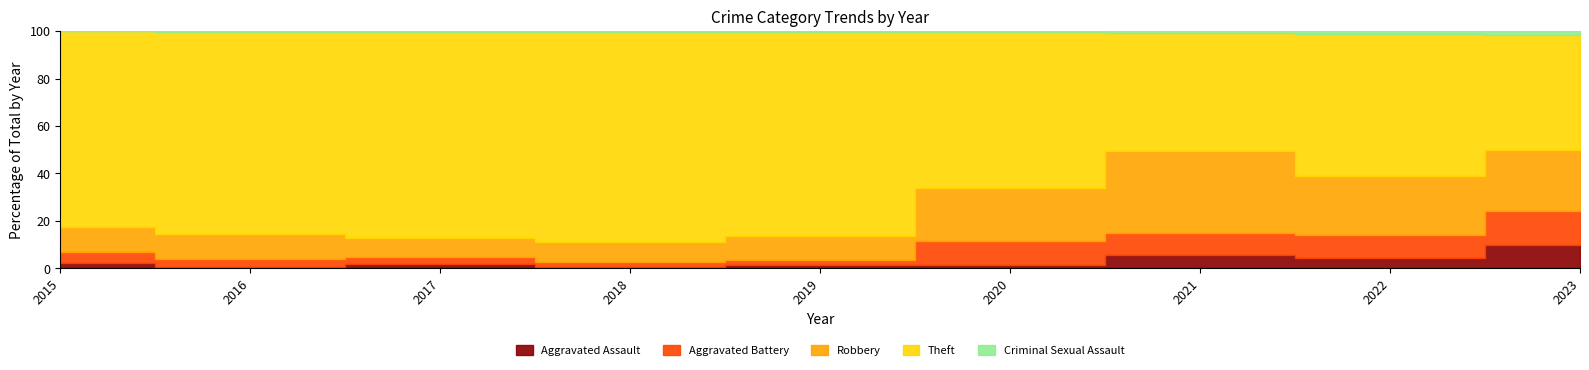

Reading left to right, extract all data points from this chart.

Aggravated Assault: 6	3	12	5	8	4	13	14	12
Aggravated Battery: 13	13	17	18	14	26	22	32	17
Robbery: 30	44	49	67	69	57	80	80	31
Theft: 233	354	538	705	568	168	116	194	58
Criminal Sexual Assault: 0	2	1	2	1	1	2	4	2